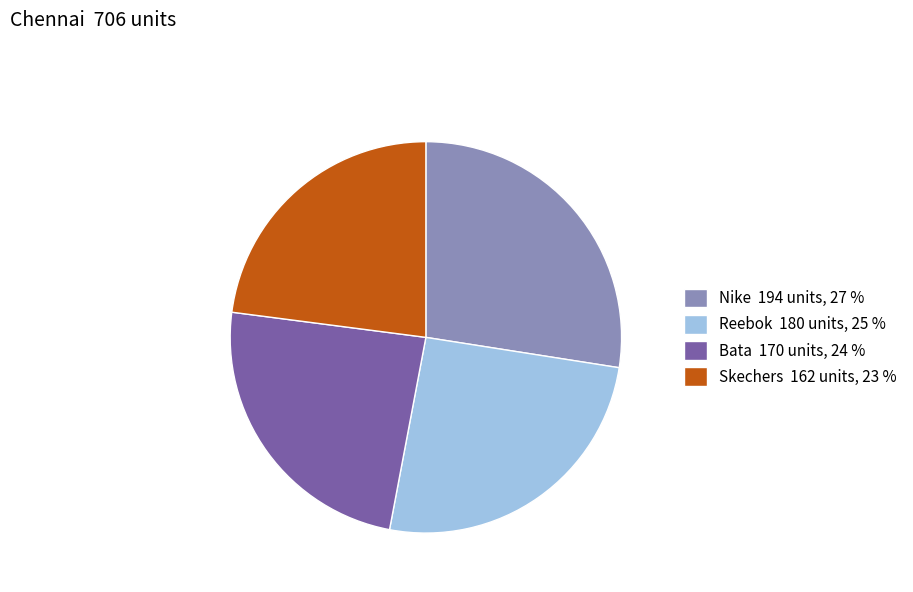

Is Reebok the majority of the pie?

No